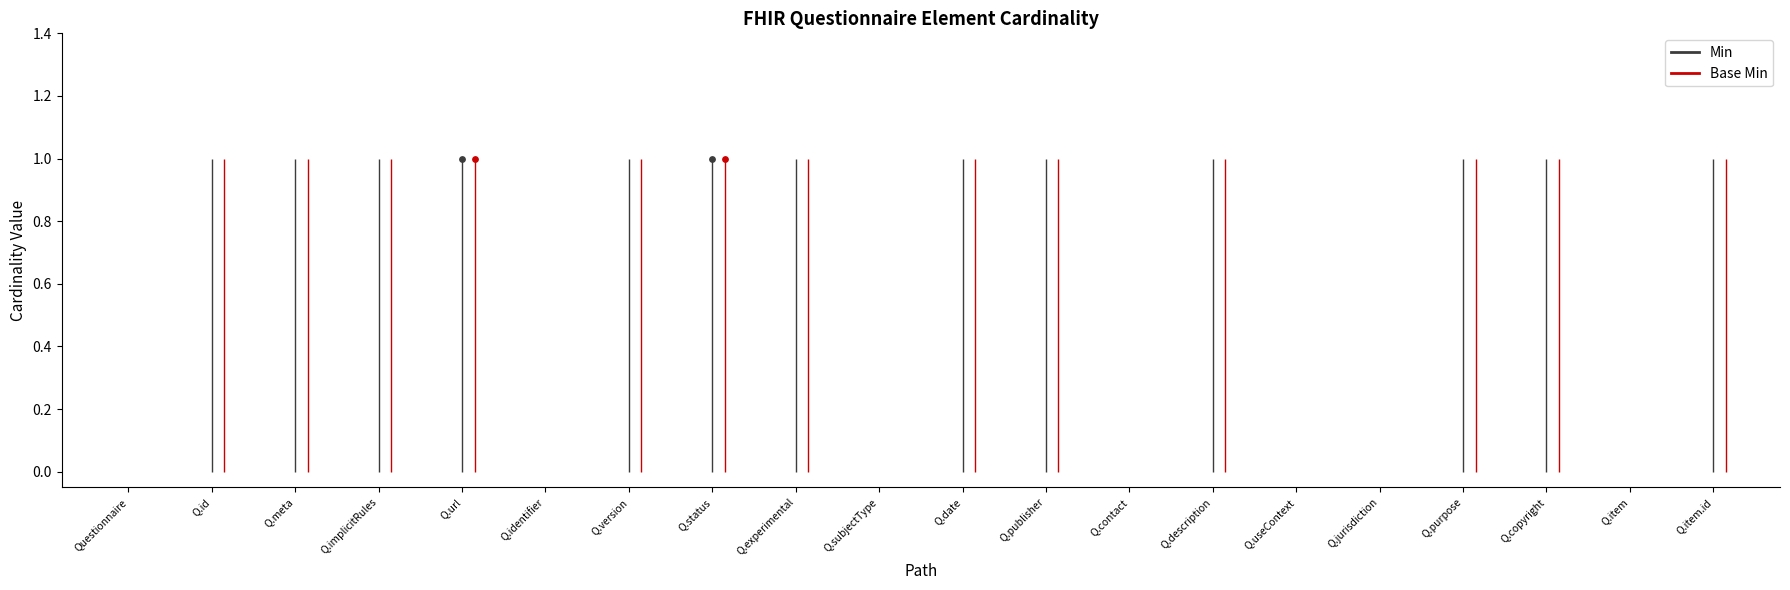

Which series reaches the minimum Y coordinate?

Min